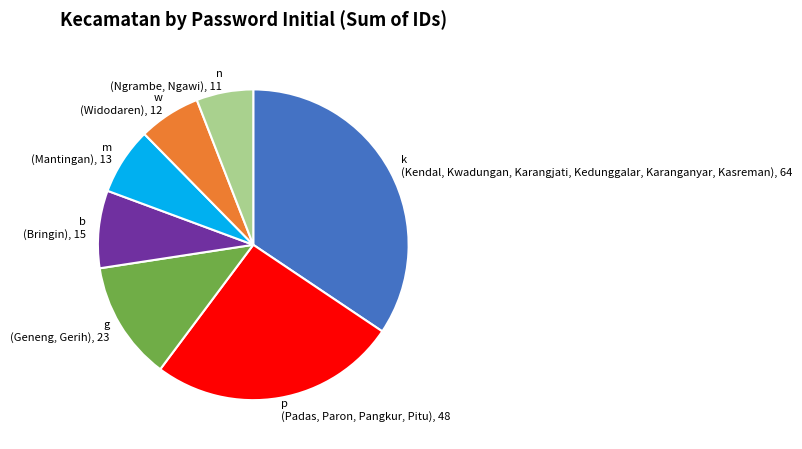

Does any single category account for the majority?

No